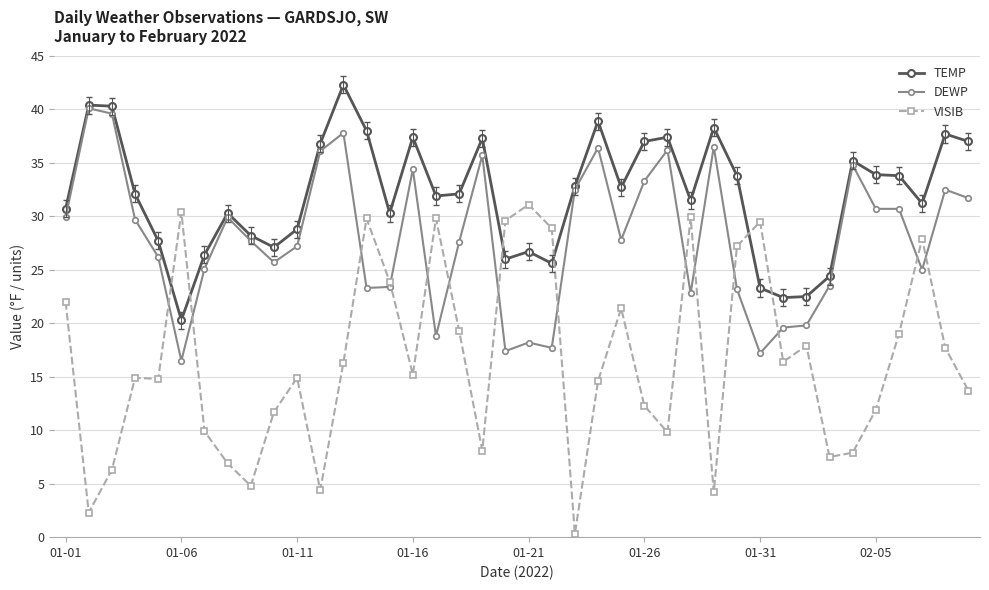

Count the number of categories in the chart.

40